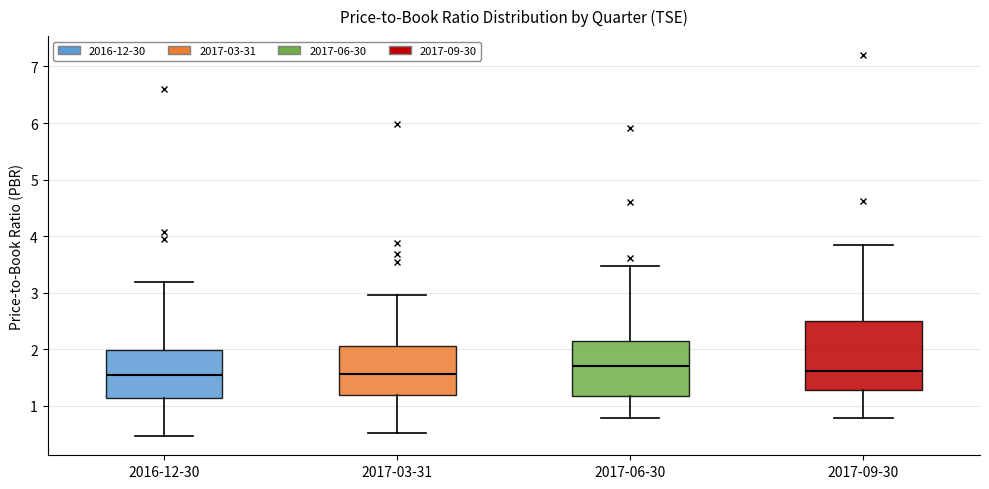

Which box is the tallest, from its lower edge to its upper edge?

2017-09-30